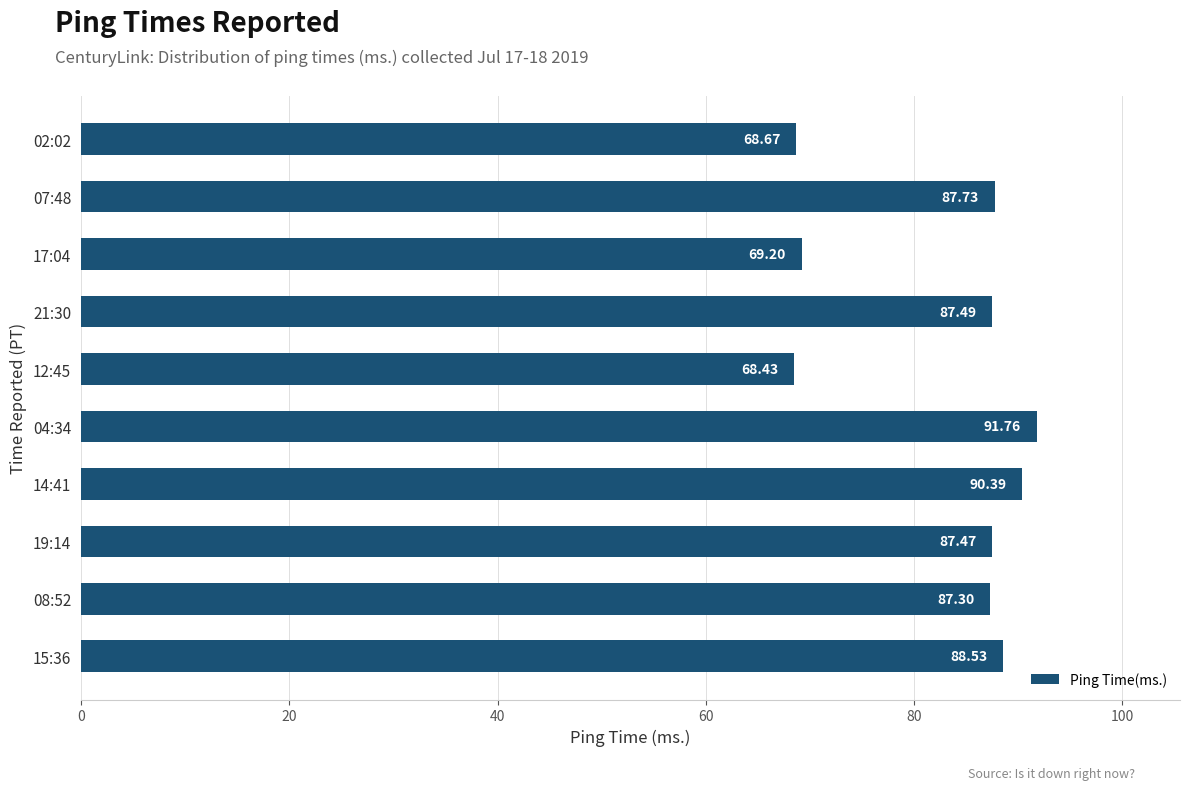

How many series are shown in this chart?

1